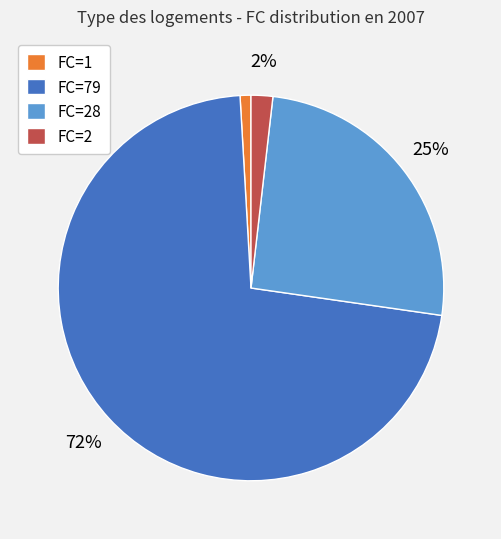

To the nearest percent, what is the average slice percentage?

25%